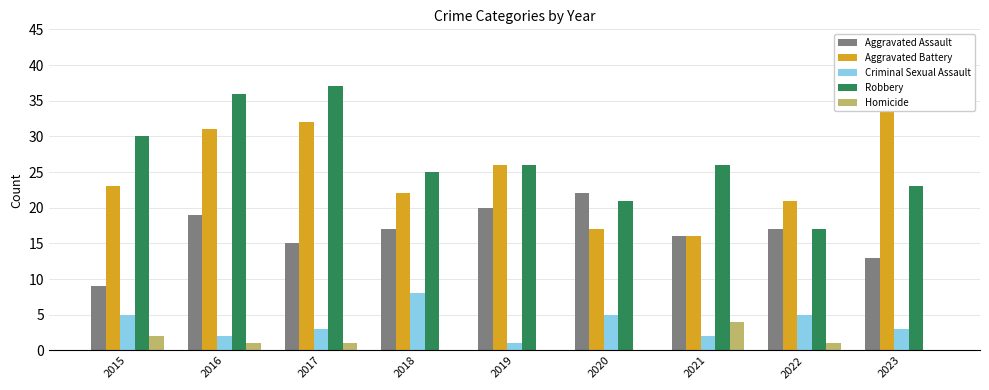

What is the approximate value of Aggravated Battery at 2018, to the nearest 5?

20